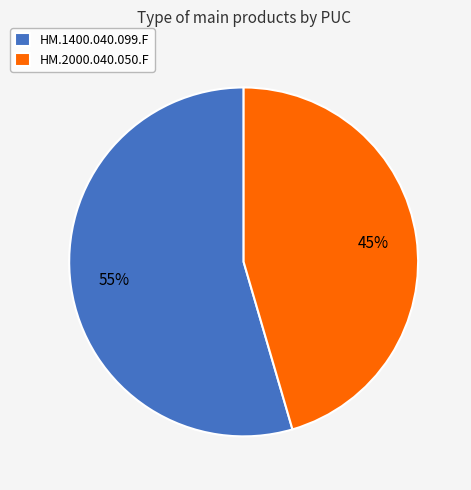

What is the smallest slice in the pie chart?

HM.2000.040.050.F